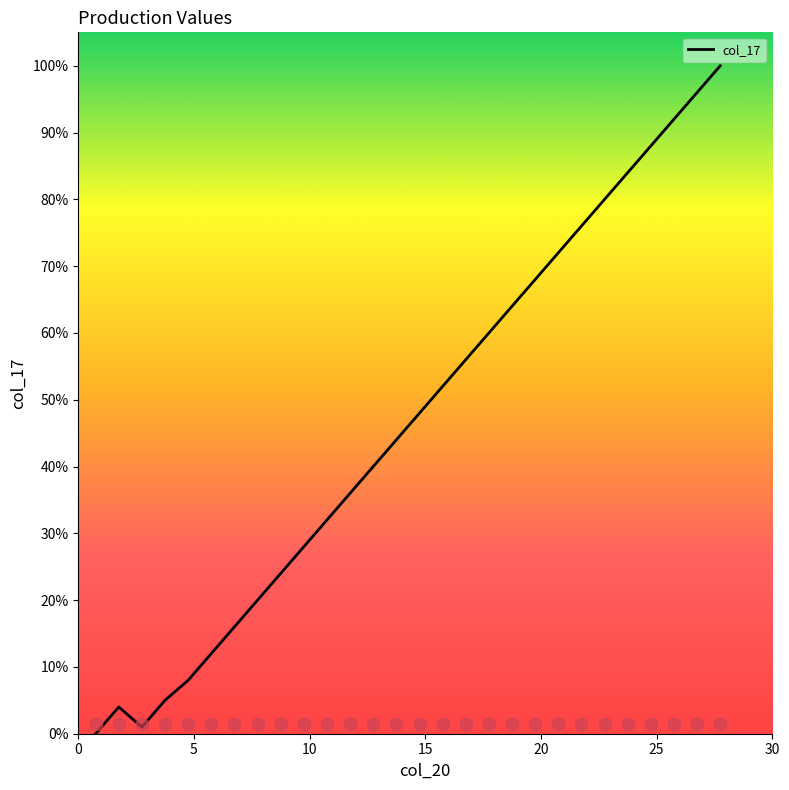

What is the maximum value for col_17?

100.0